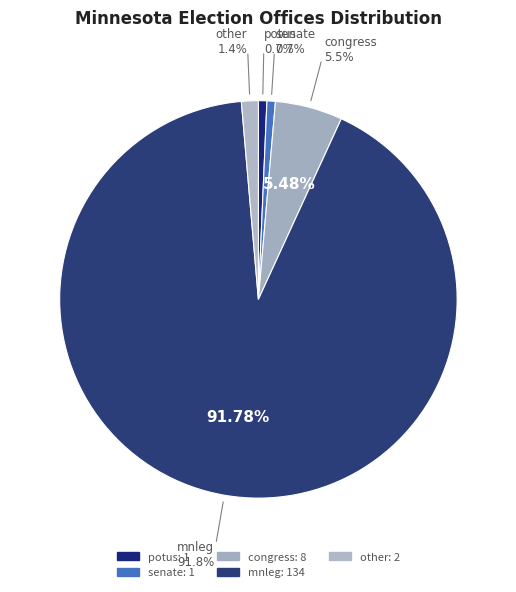

Which category has the smallest portion of the pie?

potus